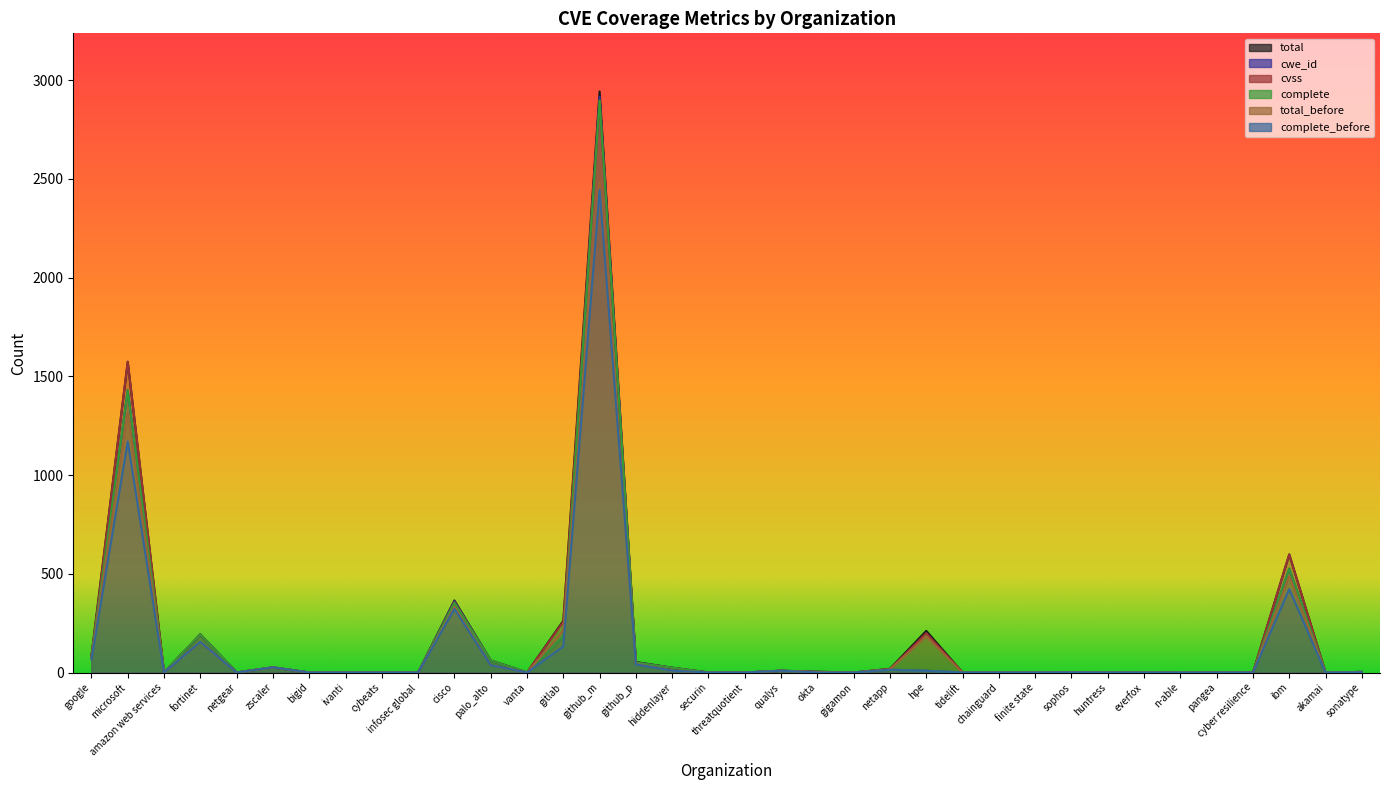

Which category has the highest value in the cwe_id series?

github_m